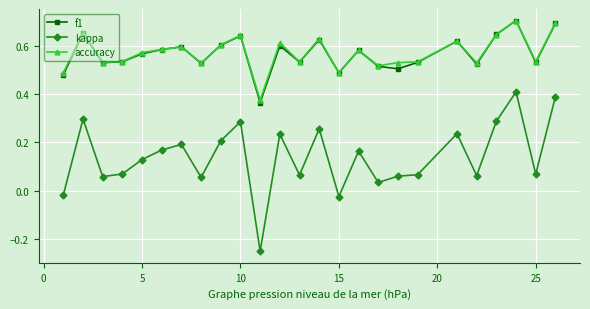

Which series has the largest range (max minus min)?

kappa